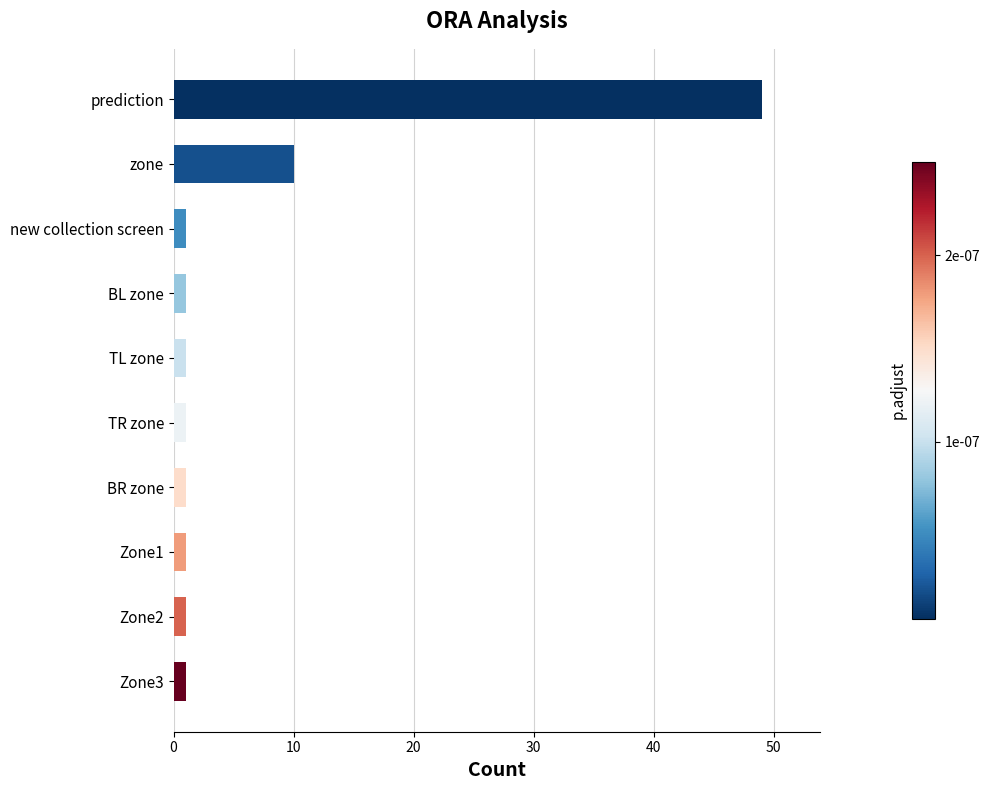

Reading bottom to top, transcribe all the data shown in this chart.

Zone3=1	Zone2=1	Zone1=1	BR zone=1	TR zone=1	TL zone=1	BL zone=1	new collection screen=1	zone=10	prediction=49